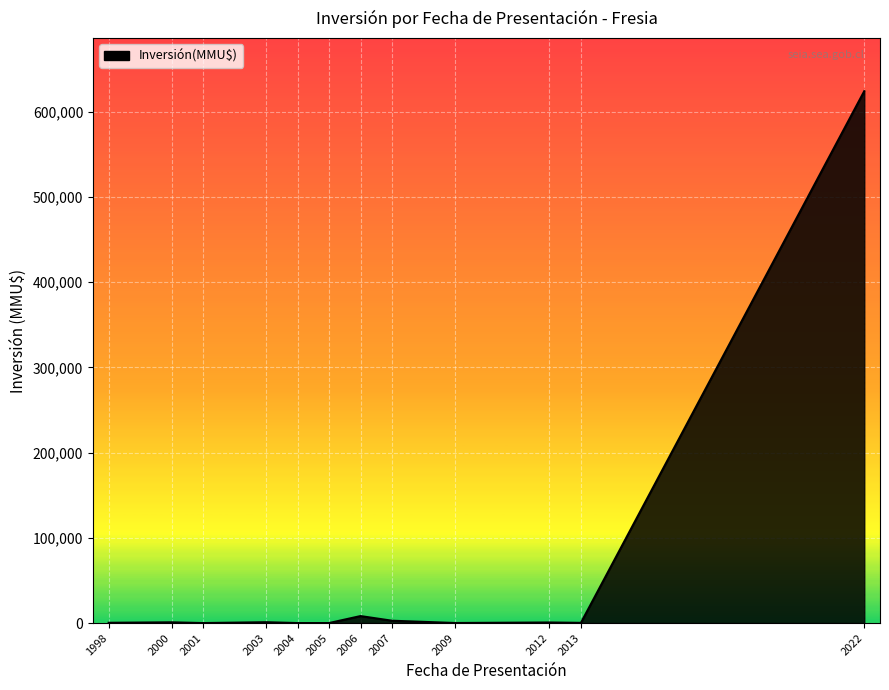

The value at 2001 is 0. True or false?

True